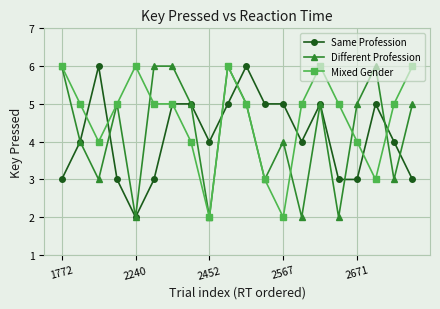

In Different Profession, how many points are lower than both neighbors (excluding endpoints)?

7